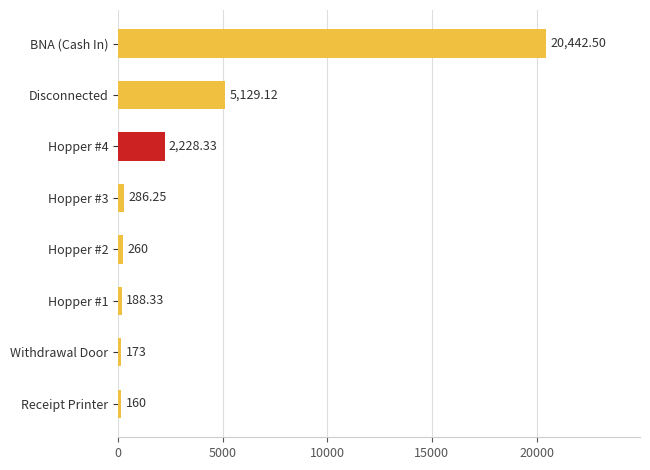

Approximately how many times larger is the value at Disconnected compared to Hopper #4?

2.3